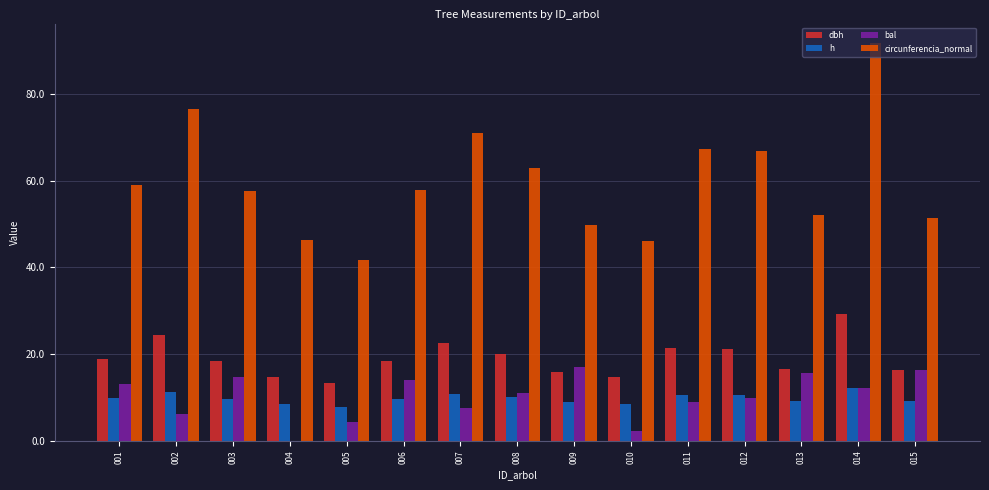

What is the total value across all series at 013?

93.6